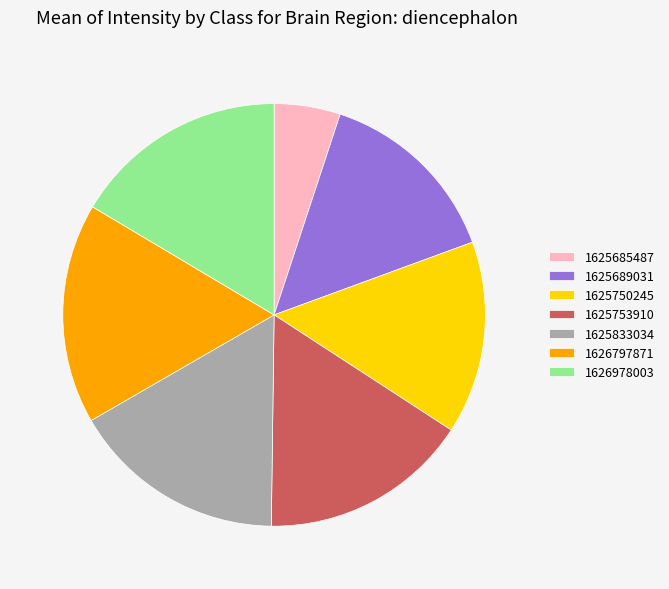

Is it true that 1625685487 is 15% of the pie?

False